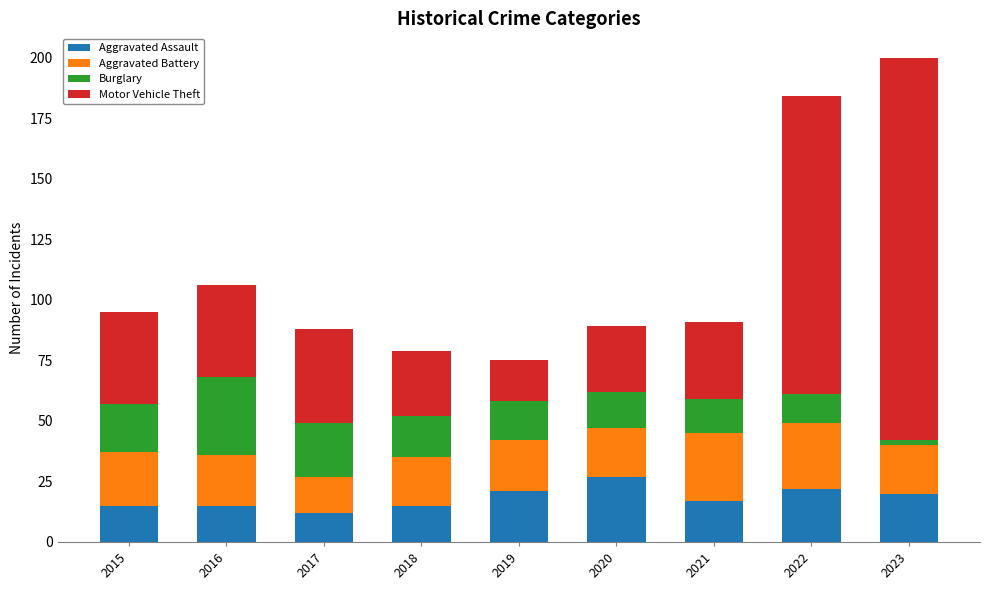

Are the bars horizontal?

No